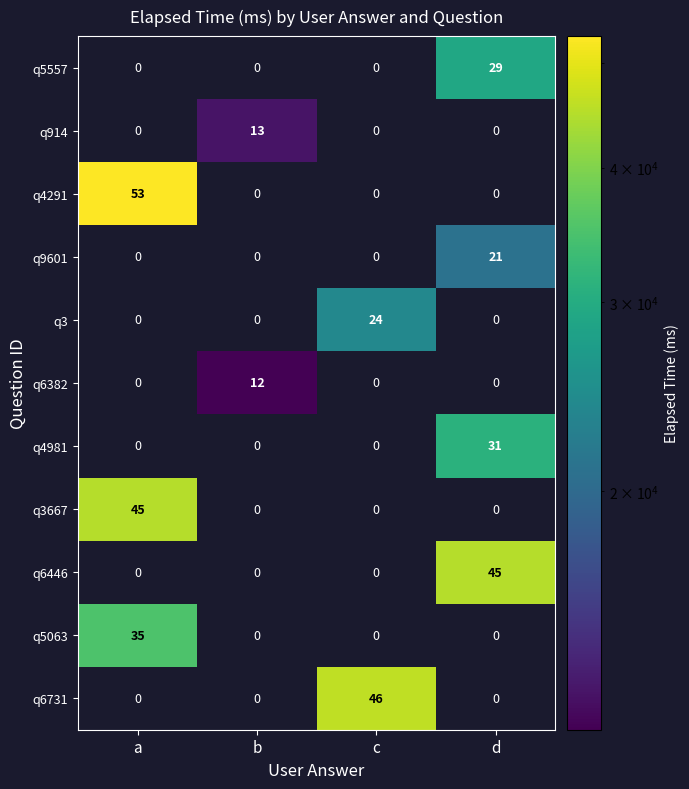

What is the difference between the highest and lowest values at c?

46000